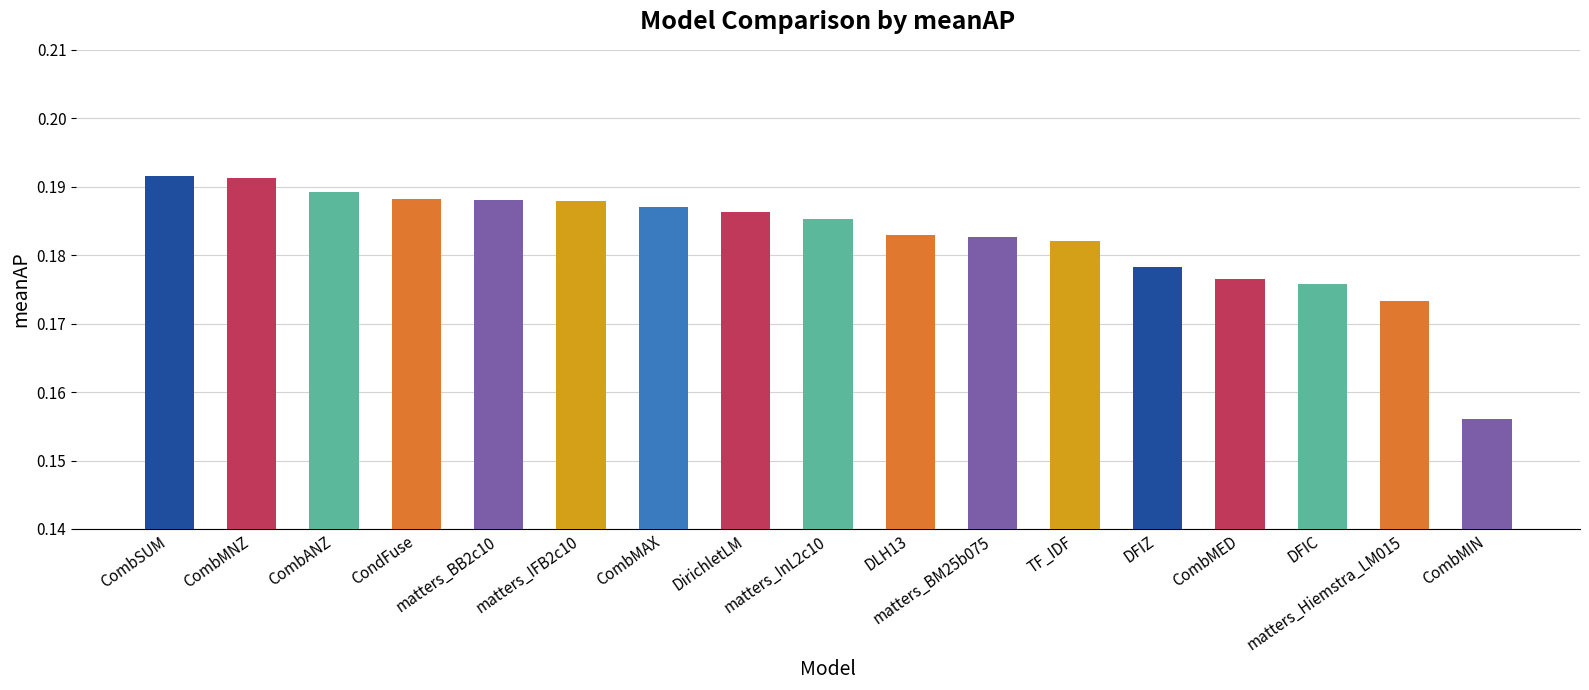

Which has a higher value, CondFuse or CombMED?

CondFuse